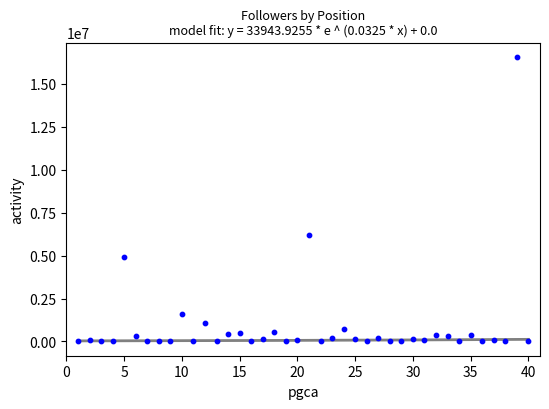

What Y value in the scatter plot is closest to 8286145?

6226606